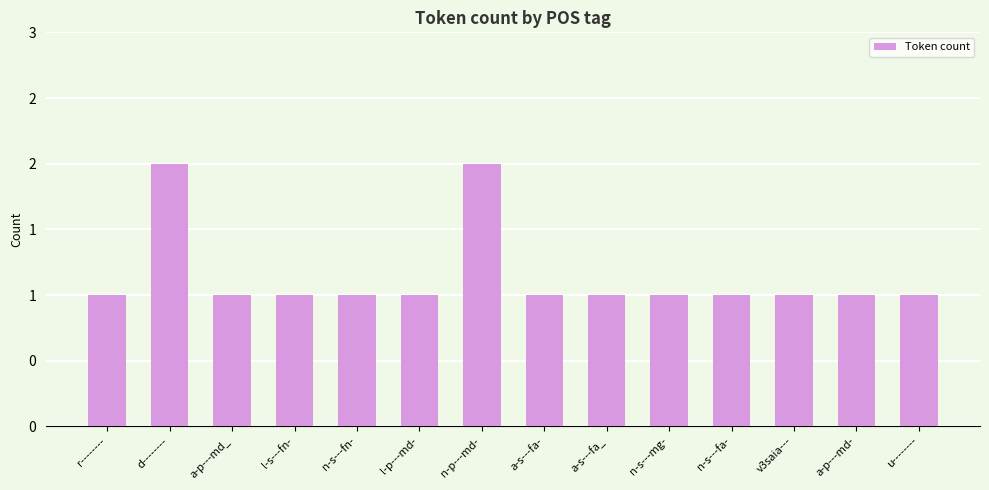

What is the difference between the second highest and second lowest values?

1